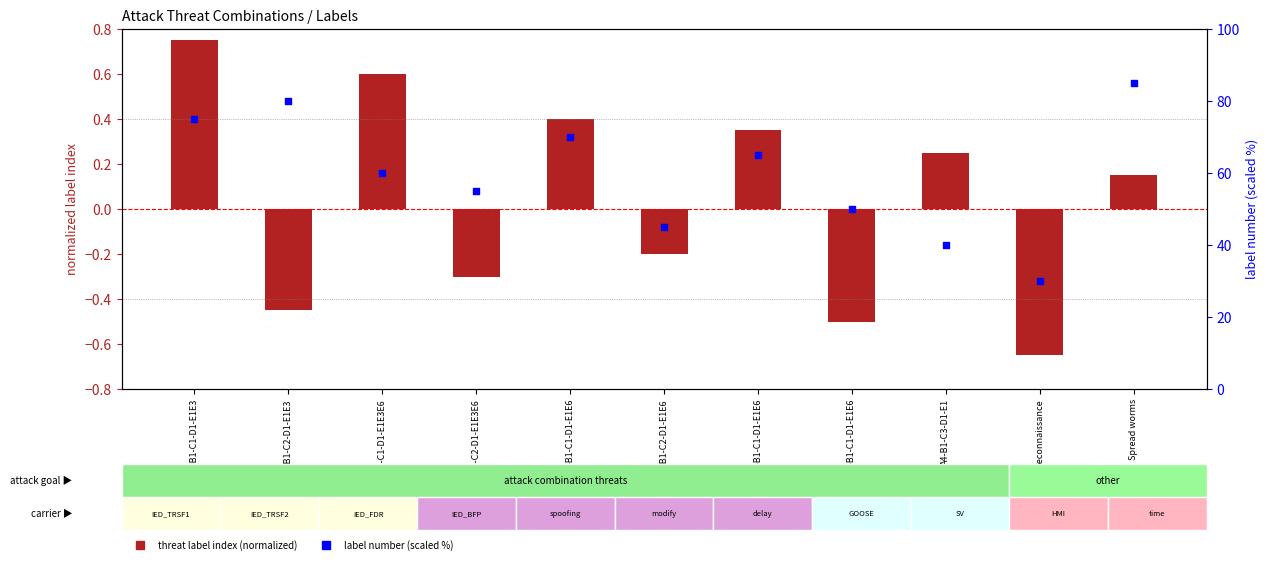

Which series has the largest total across all categories?

label number (scaled %)